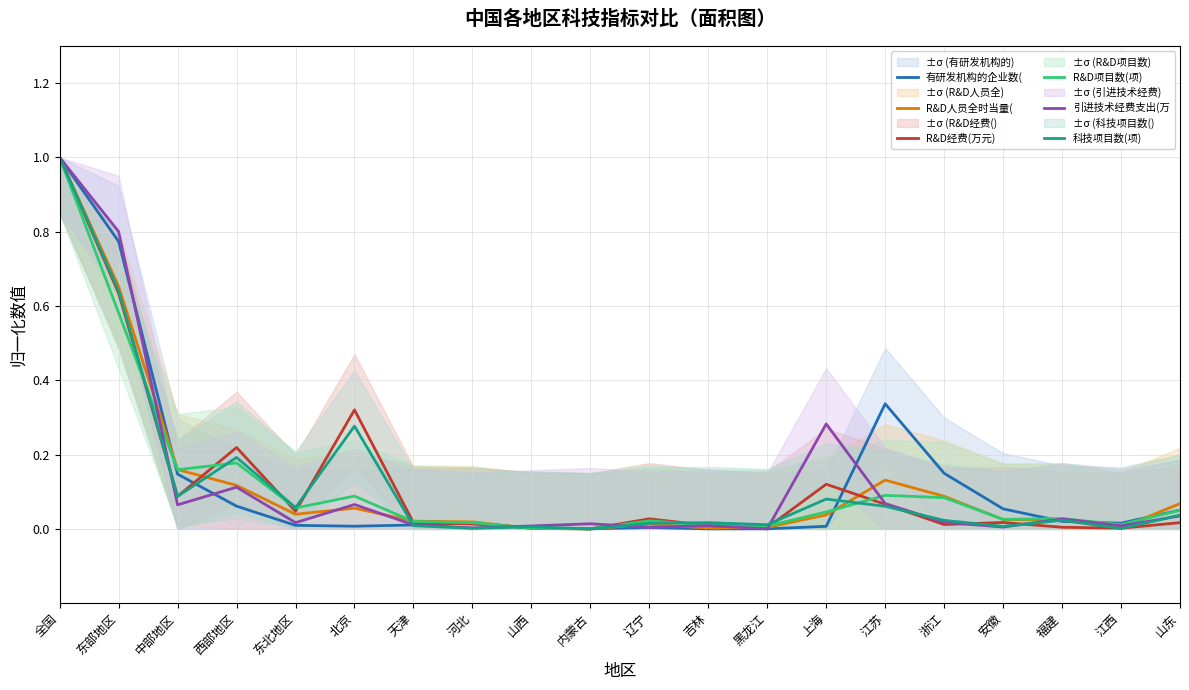

Reading right to left, what are all the values shown in this chart?

有研发机构的企业数(: 0.1	0.0	0.0	0.1	0.1	0.3	0.0	0.0	0.0	0.0	0.0	0.0	0.0	0.0	0.0	0.0	0.1	0.1	0.8	1.0
R&D人员全时当量(: 0.1	0.0	0.0	0.0	0.1	0.1	0.0	0.0	0.0	0.0	0.0	0.0	0.0	0.0	0.1	0.0	0.1	0.2	0.7	1.0
R&D经费(万元): 0.0	0.0	0.0	0.0	0.0	0.1	0.1	0.0	0.0	0.0	0.0	0.0	0.0	0.0	0.3	0.0	0.2	0.1	0.6	1.0
R&D项目数(项): 0.1	0.0	0.0	0.0	0.1	0.1	0.0	0.0	0.0	0.0	0.0	0.0	0.0	0.0	0.1	0.1	0.2	0.2	0.6	1.0
引进技术经费支出(万: 0.0	0.0	0.0	0.0	0.0	0.1	0.3	0.0	0.0	0.0	0.0	0.0	0.0	0.0	0.1	0.0	0.1	0.1	0.8	1.0
科技项目数(项): 0.0	0.0	0.0	0.0	0.0	0.1	0.1	0.0	0.0	0.0	0.0	0.0	0.0	0.0	0.3	0.1	0.2	0.1	0.6	1.0